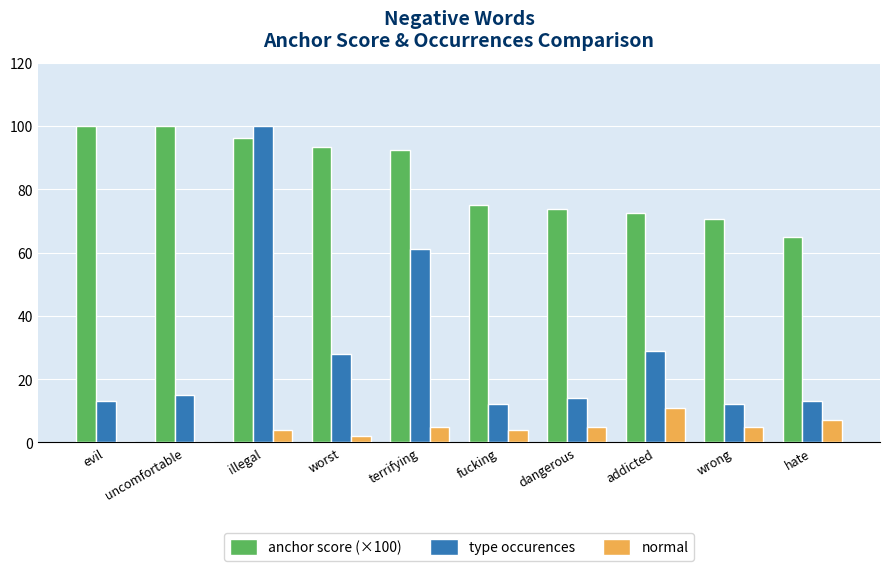

What is the sum of all type occurences values?

297.0